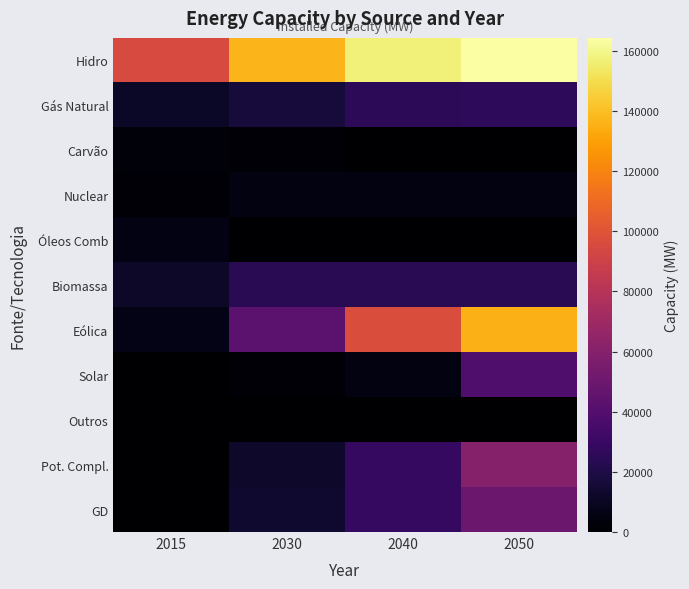

Reading right to left, what are all the values shown in this chart?

Hidro: 2050=164243	2040=157000	2030=136804	2015=95236
Gás Natural: 2050=25720	2040=25083	2030=16758	2015=11242
Carvão: 2050=0	2040=340	2030=2251	2015=3173
Nuclear: 2050=4529	2040=4529	2030=4529	2015=1990
Óleos Comb: 2050=0	2040=0	2030=0	2015=5183
Biomassa: 2050=24003	2040=24003	2030=24003	2015=11999
Eólica: 2050=135522	2040=96865	2030=43066	2015=6556
Solar: 2050=37898	2040=4718	2030=2170	2015=20
Outros: 2050=490	2040=490	2030=490	2015=490
Pot. Compl.: 2050=60187	2040=28809	2030=12618	2015=0
GD: 2050=49887	2040=27728	2030=13668	2015=17